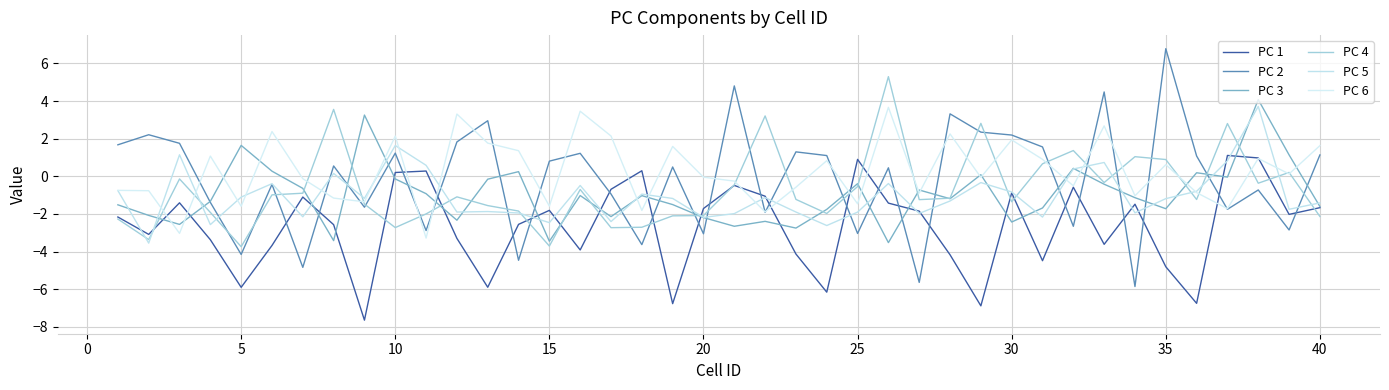

How many lines are shown in the chart?

6